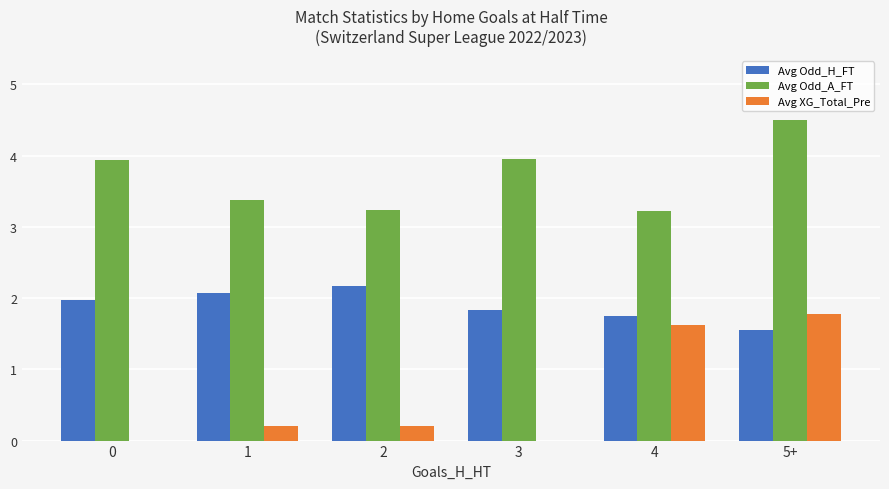

Which series has the largest total across all categories?

Avg Odd_A_FT